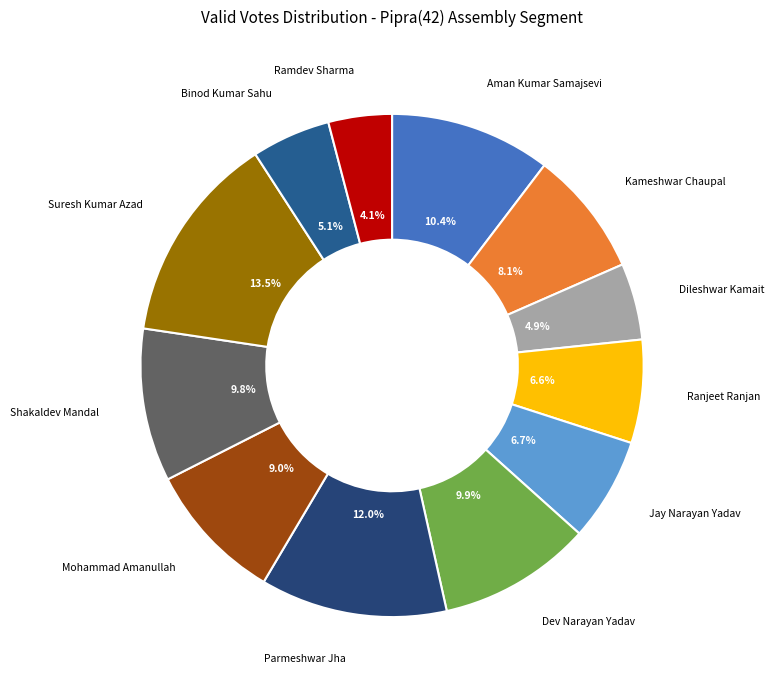

Count the number of slices in the pie.

12